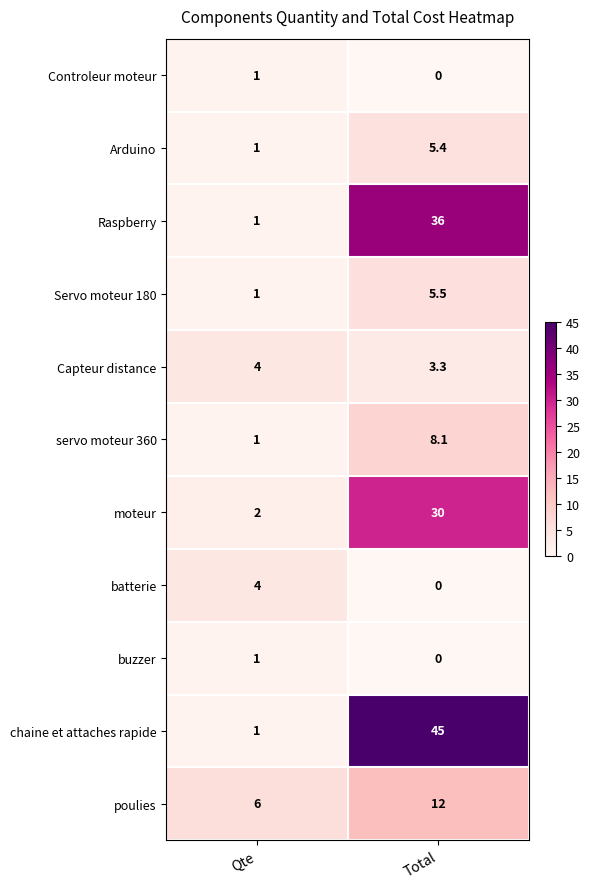

Reading left to right, transcribe all the data shown in this chart.

Controleur moteur: 1.0	0.0
Arduino: 1.0	5.4
Raspberry: 1.0	36.0
Servo moteur 180: 1.0	5.5
Capteur distance: 4.0	3.3
servo moteur 360: 1.0	8.1
moteur: 2.0	30.0
batterie: 4.0	0.0
buzzer: 1.0	0.0
chaine et attaches rapide: 1.0	45.0
poulies: 6.0	12.0